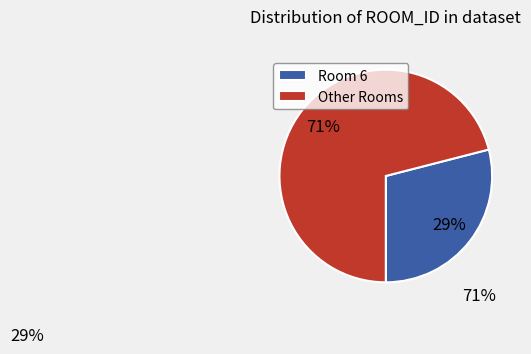

Is the sum of Room 6 and Other Rooms greater than half?

Yes